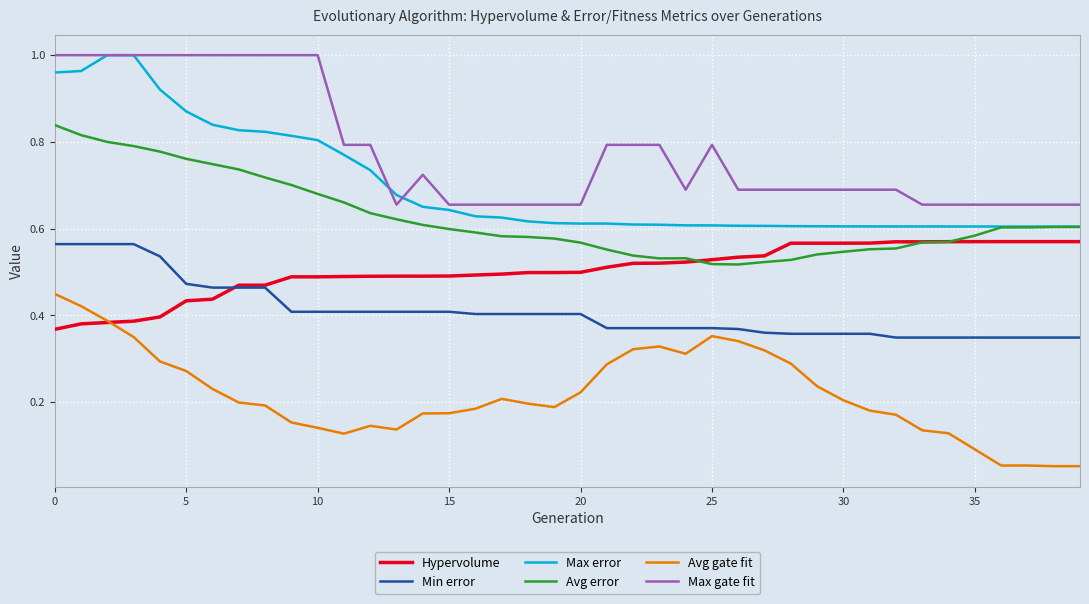

True or false: Min error and Avg error cross at least once.

False